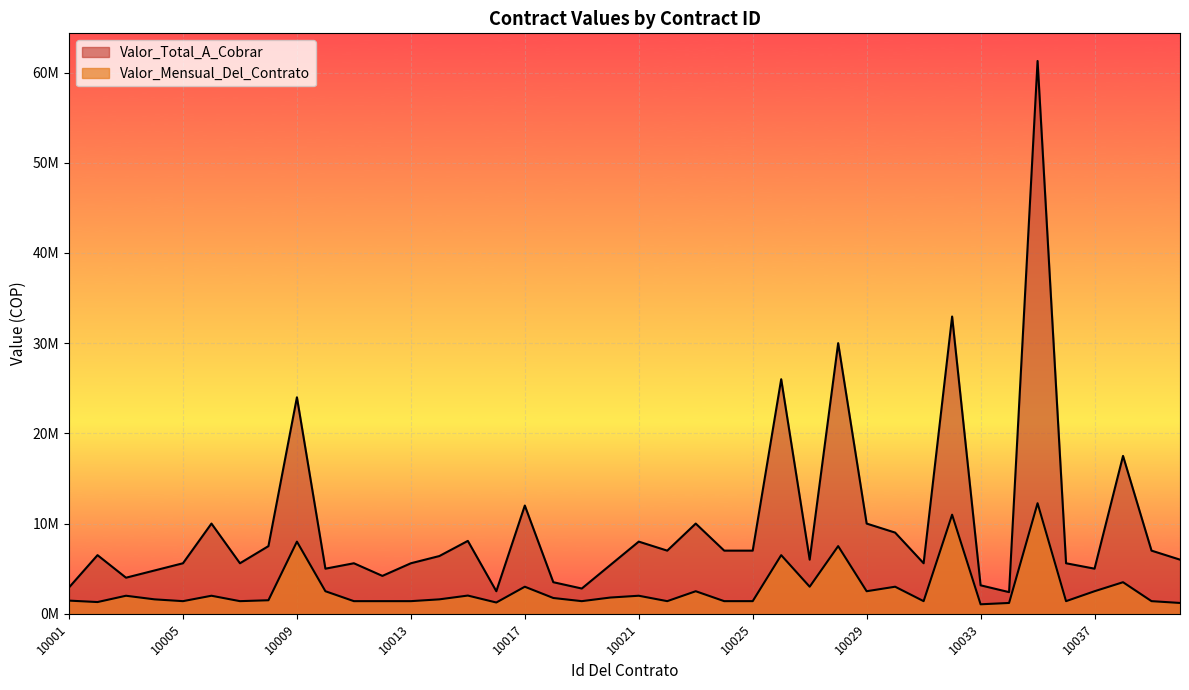

What is the value of the Valor_Mensual_Del_Contrato point at the 6th from the left?

2000000